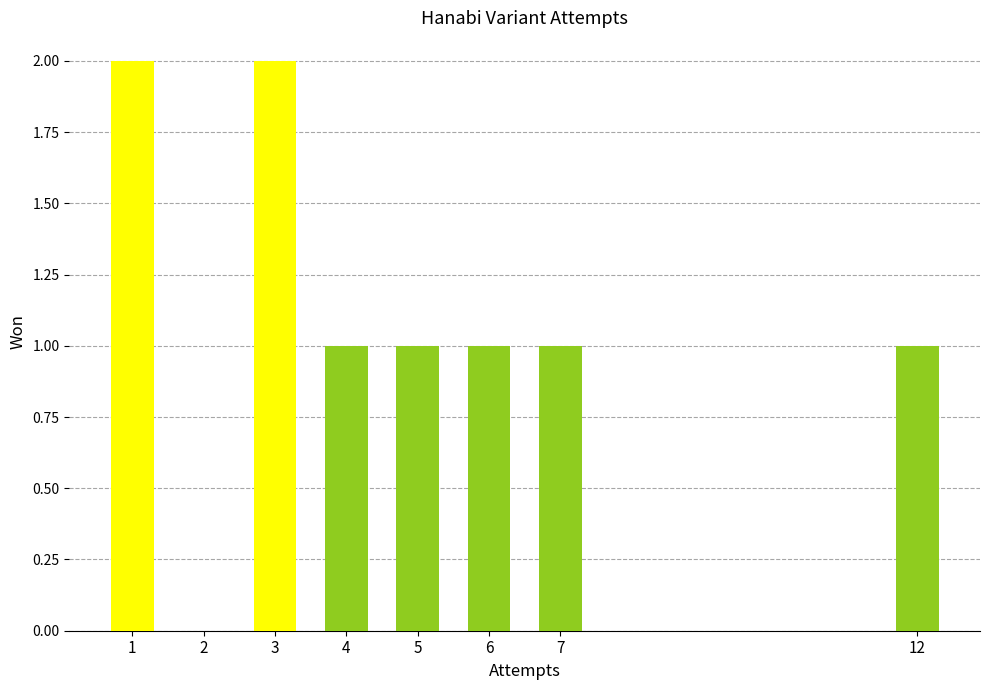

What is the sum of all values?

9